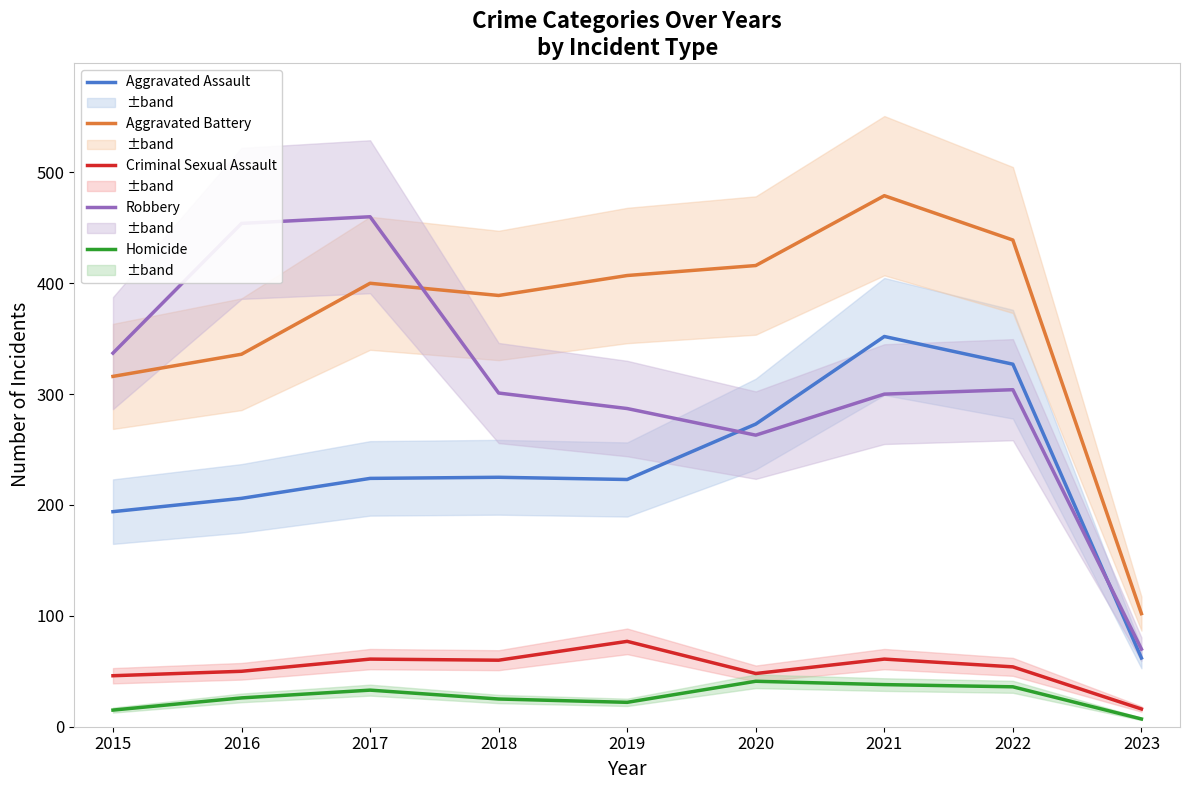

In Robbery, how many points are lower than both neighbors (excluding endpoints)?

1